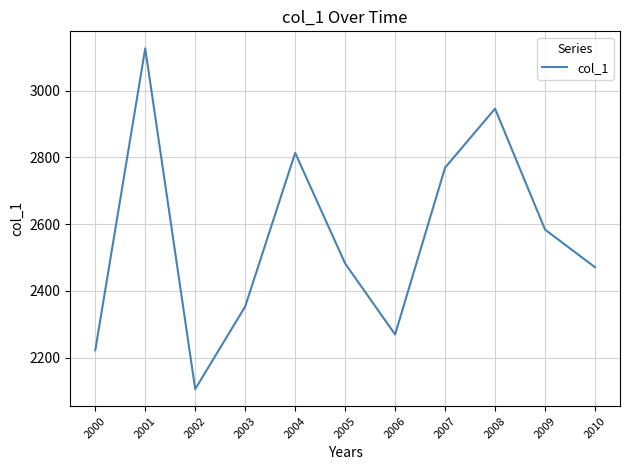

What is the change in value from 2001 to 2008?

-180.5